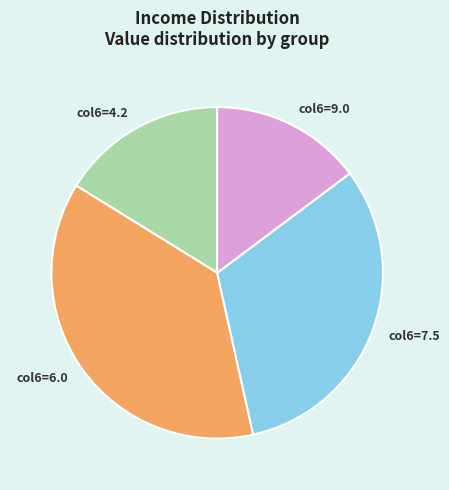

Between col6=7.5 and col6=6.0, which is larger?

col6=6.0